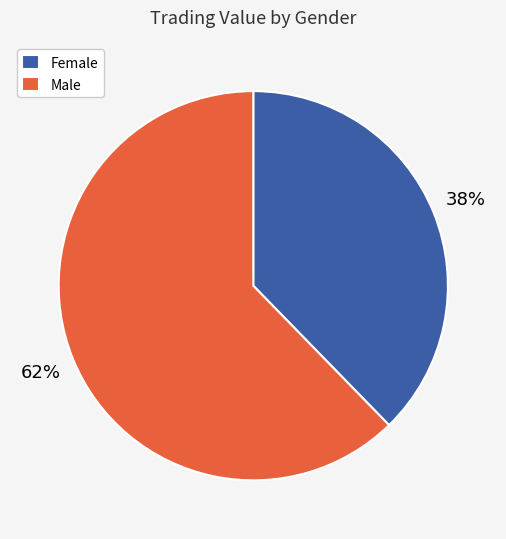

How many slices are in this pie chart?

2